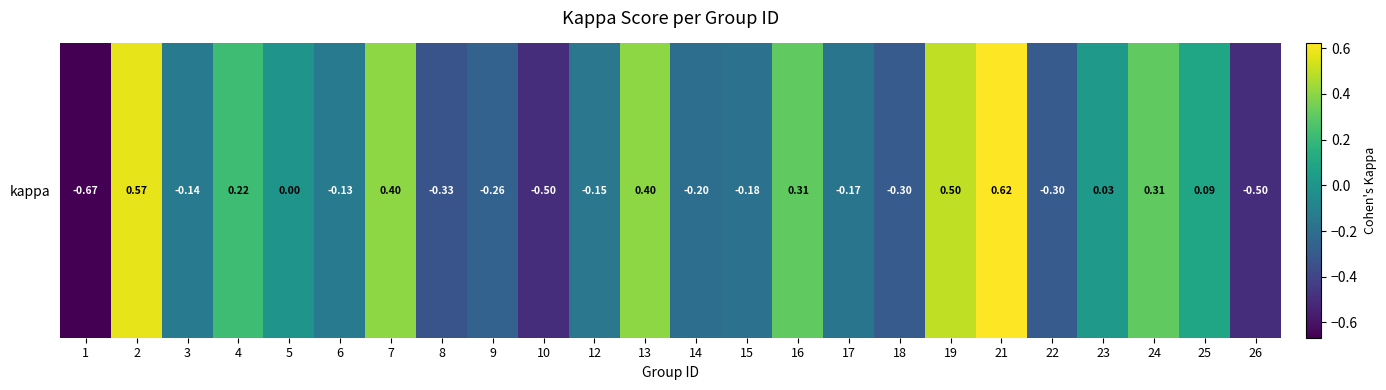

Reading left to right, extract all data points from this chart.

1=-0.7	2=0.6	3=-0.1	4=0.2	5=0.0	6=-0.1	7=0.4	8=-0.3	9=-0.3	10=-0.5	12=-0.2	13=0.4	14=-0.2	15=-0.2	16=0.3	17=-0.2	18=-0.3	19=0.5	21=0.6	22=-0.3	23=0.0	24=0.3	25=0.1	26=-0.5